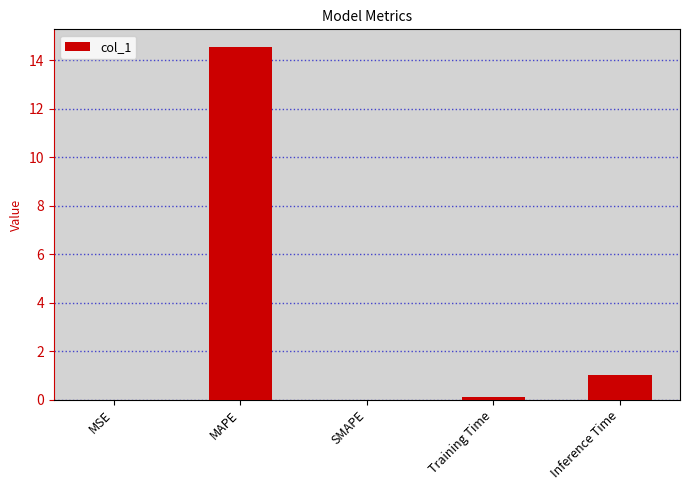

Which category has the highest value across all series?

MAPE